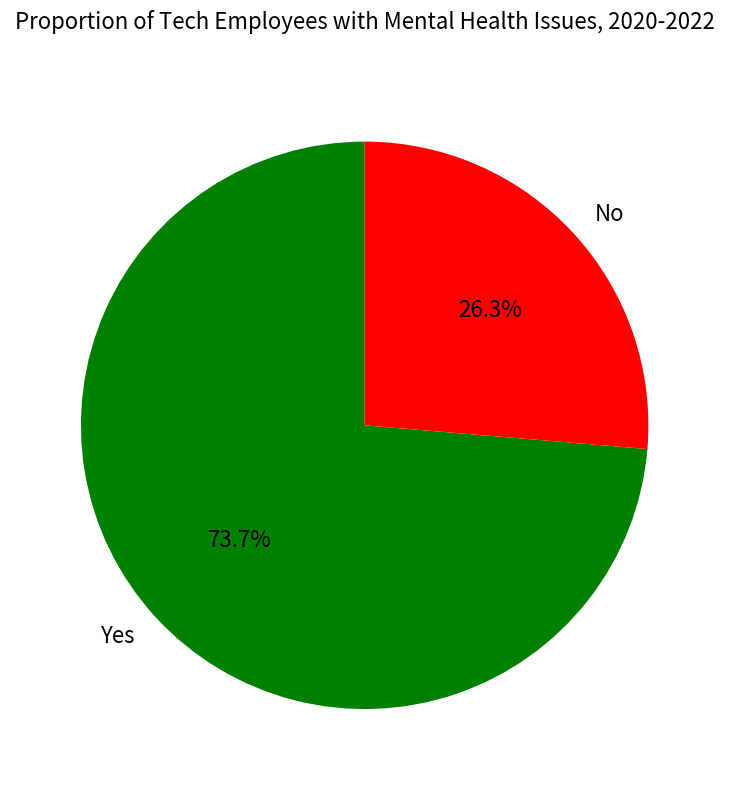

Which category has the biggest portion of the pie?

Yes